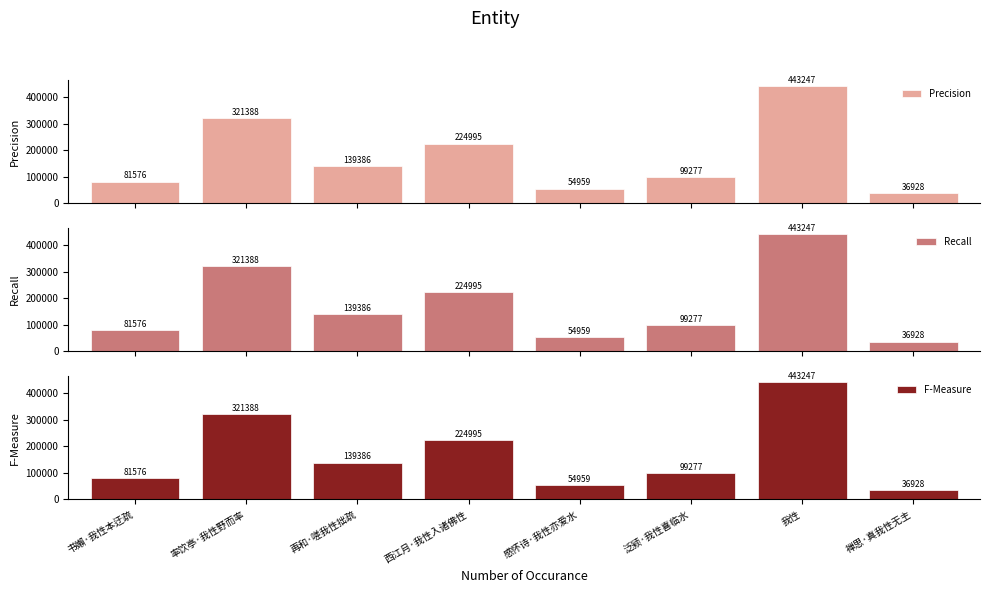

What is the label of the 5th bar from the left?

感怀诗·我性亦爱水